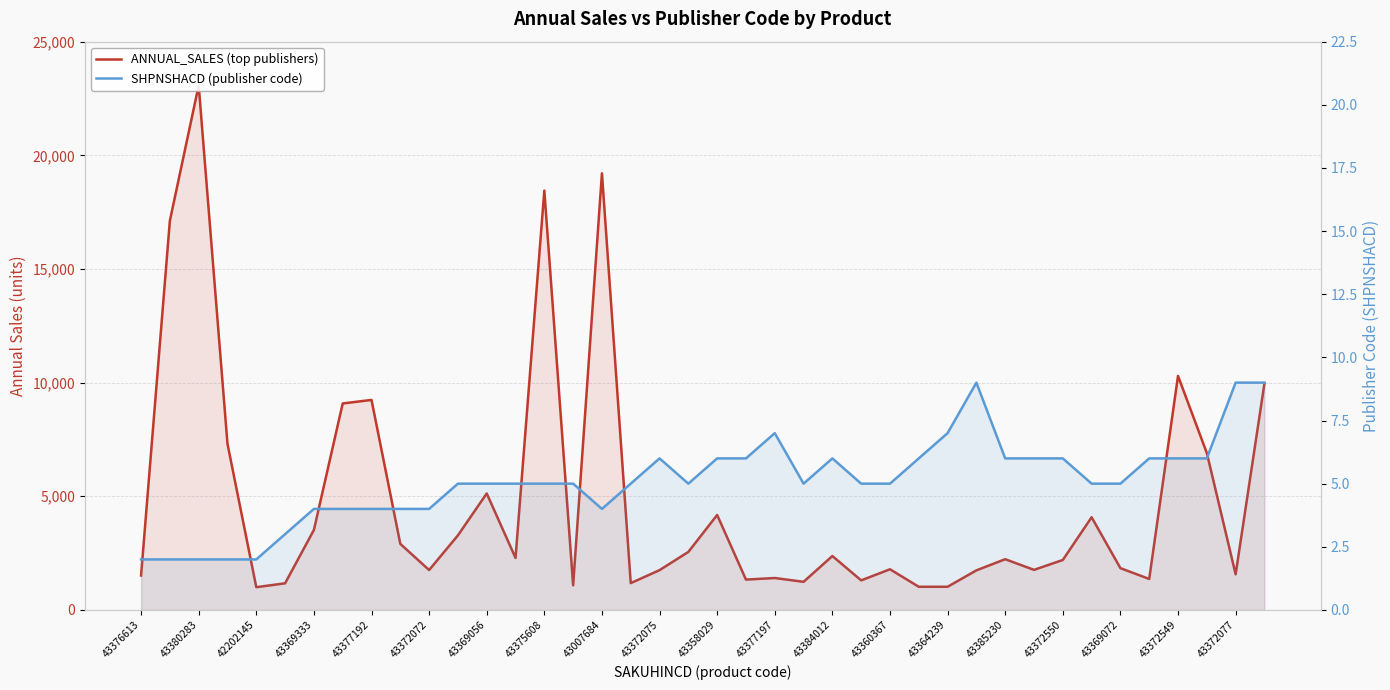

Which series has the largest total across all categories?

ANNUAL_SALES (top publishers)